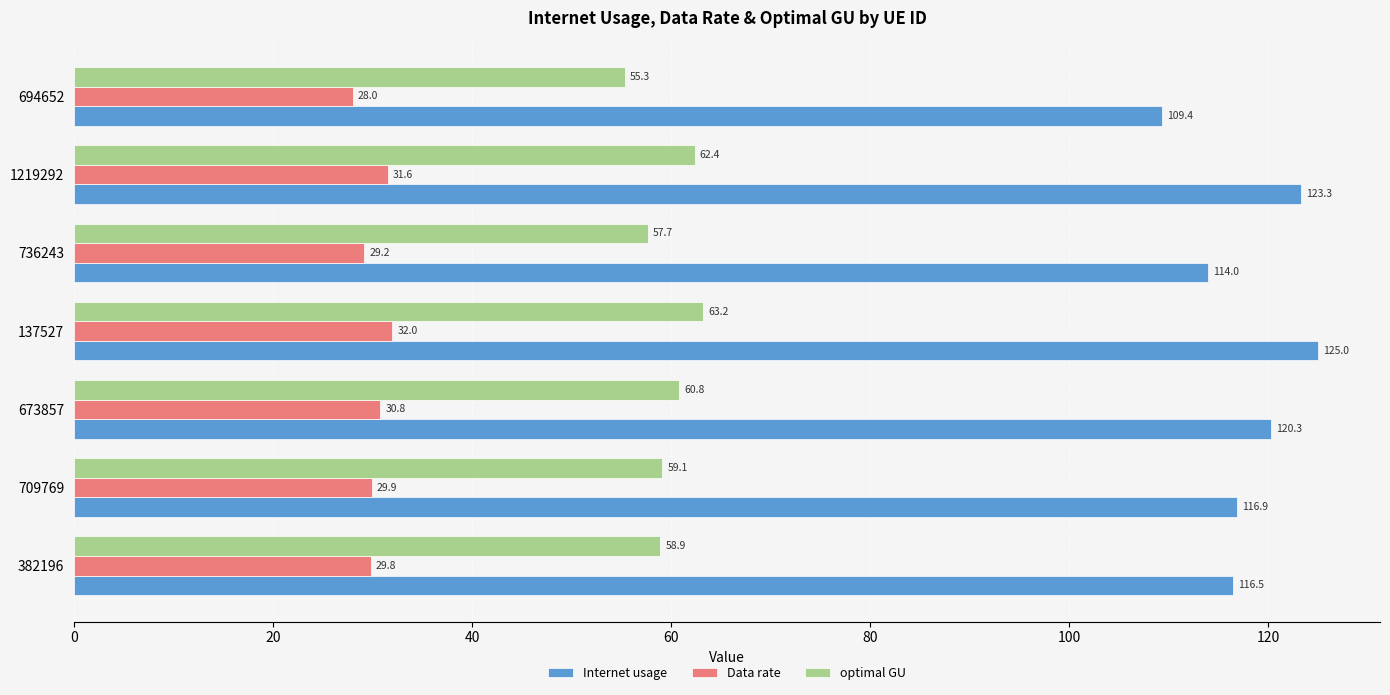

Which series has the largest range (max minus min)?

Internet usage